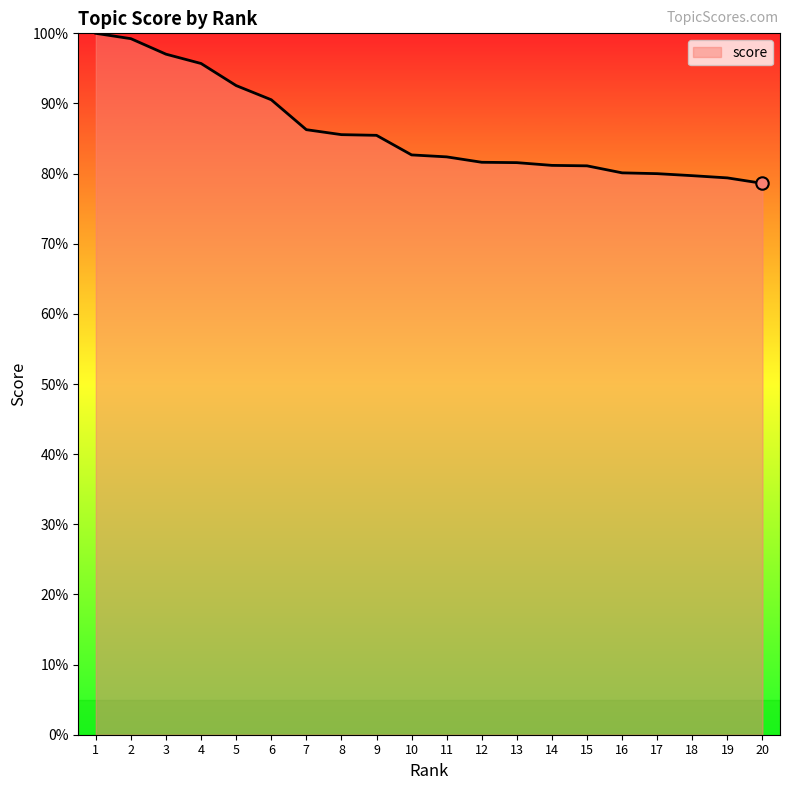

Which has a higher value, 16 or 13?

13